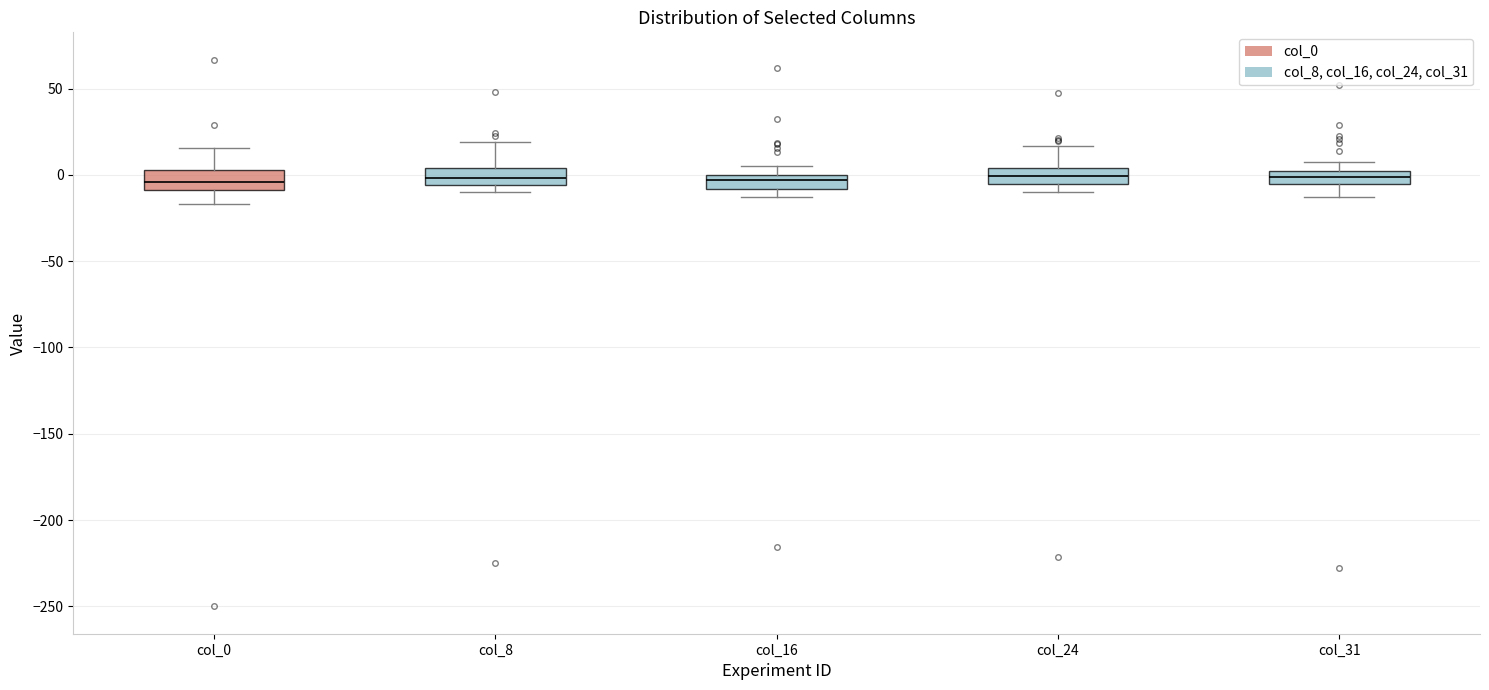

Where is the lower edge of the box for col_0 on the y-axis? The values are not printed on the chart, so give them approximately, as read against the axis.

-10